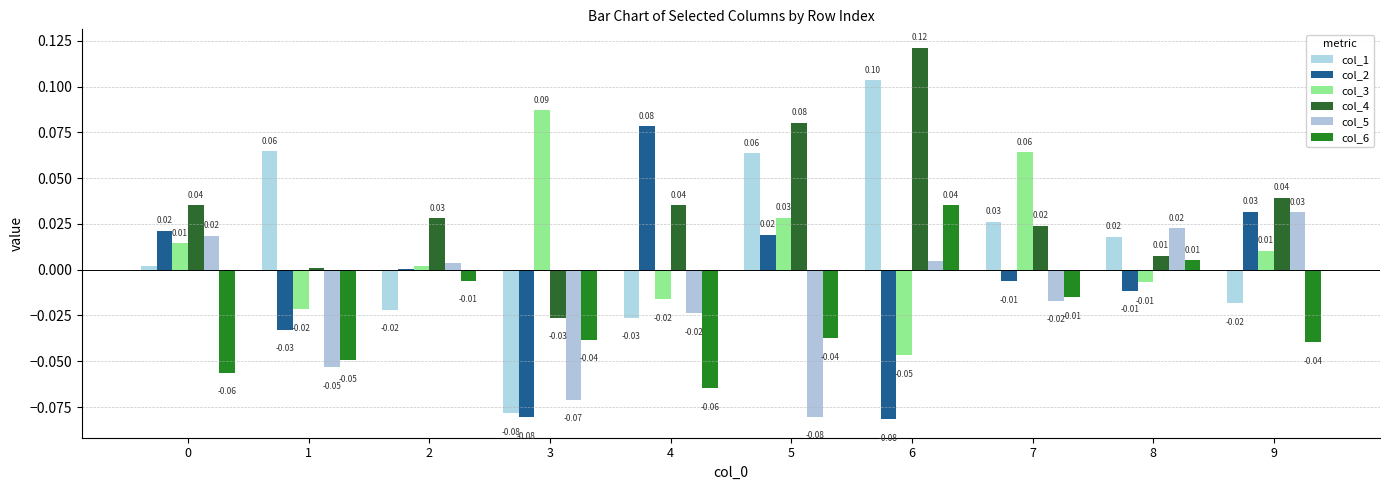

How many values in the col_5 series exceed 0?

5